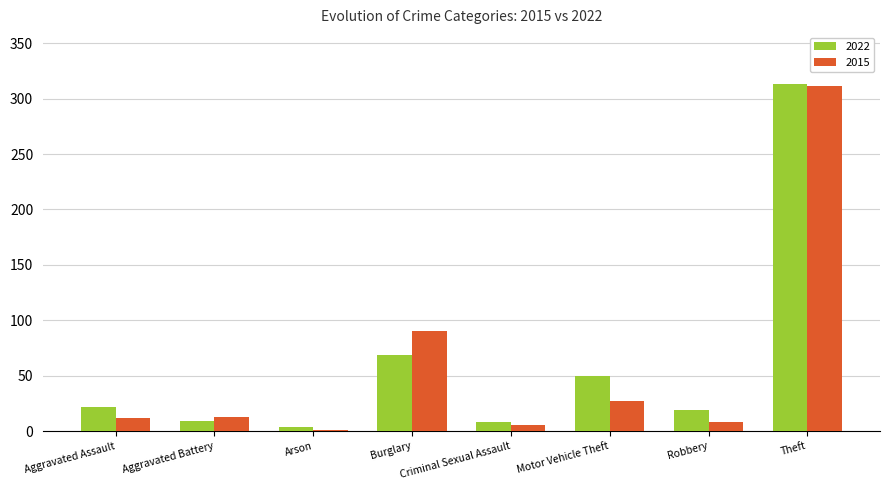

What is the sum of the 2022 values at Theft and Aggravated Assault?

335